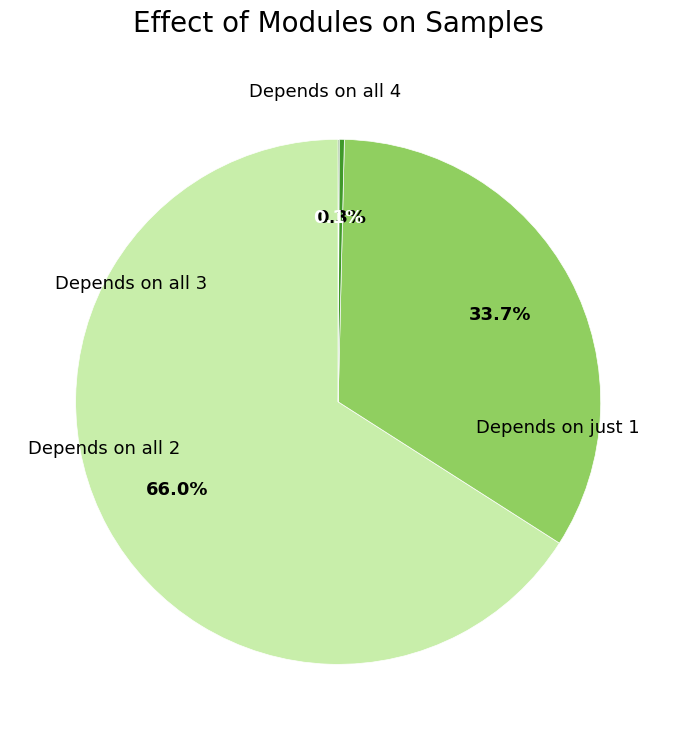

Is there any slice that represents more than half of the pie?

Yes